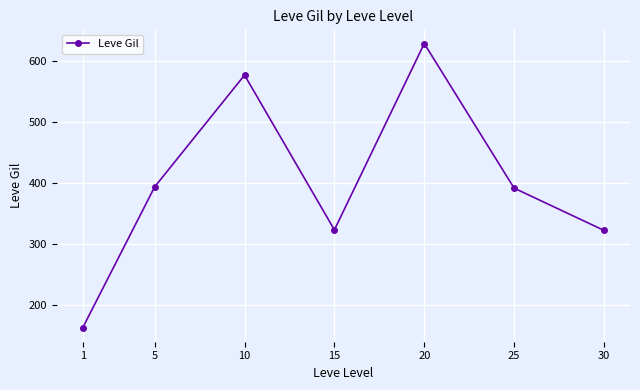

What is the sum of the values at 10 and 15?

900.0